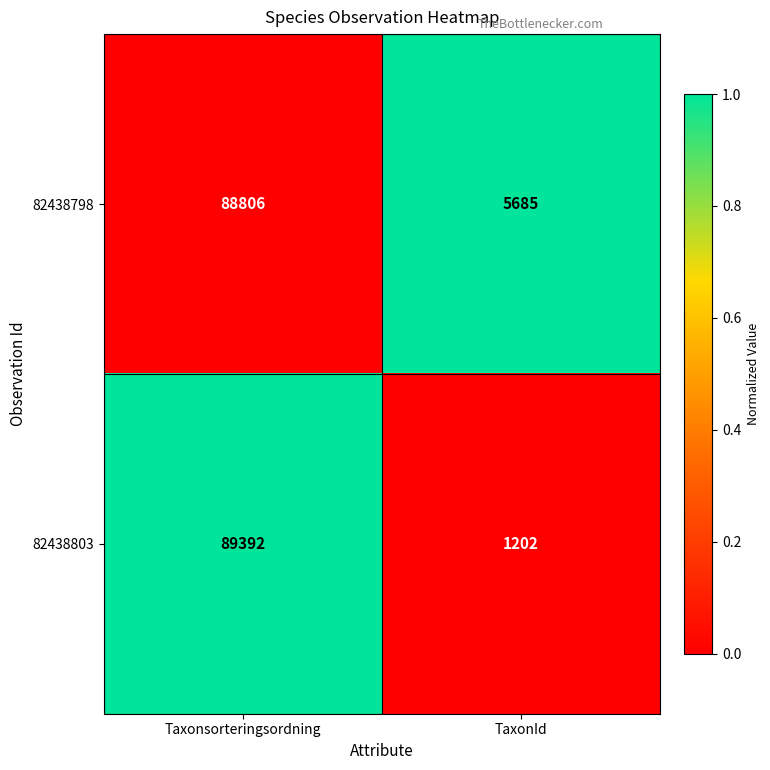

Is it true that 82438803 equals 22664 at Taxonsorteringsordning?

False